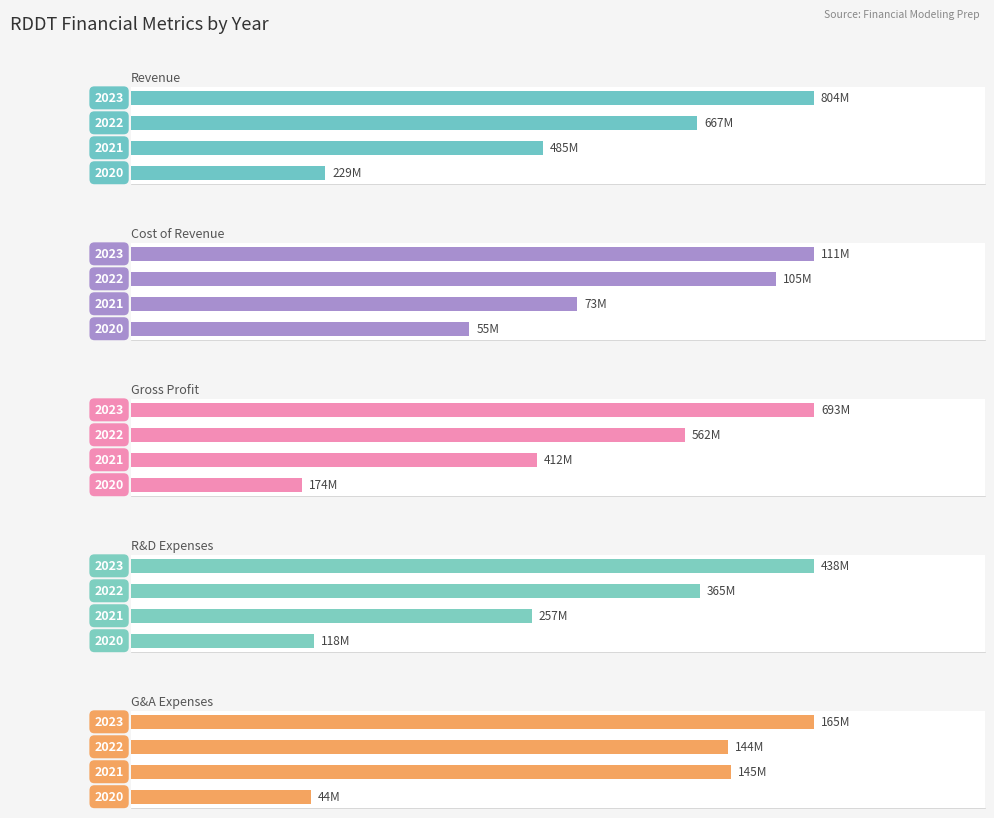

What value does the Revenue series have at 0.2, to the nearest 10?

484916000